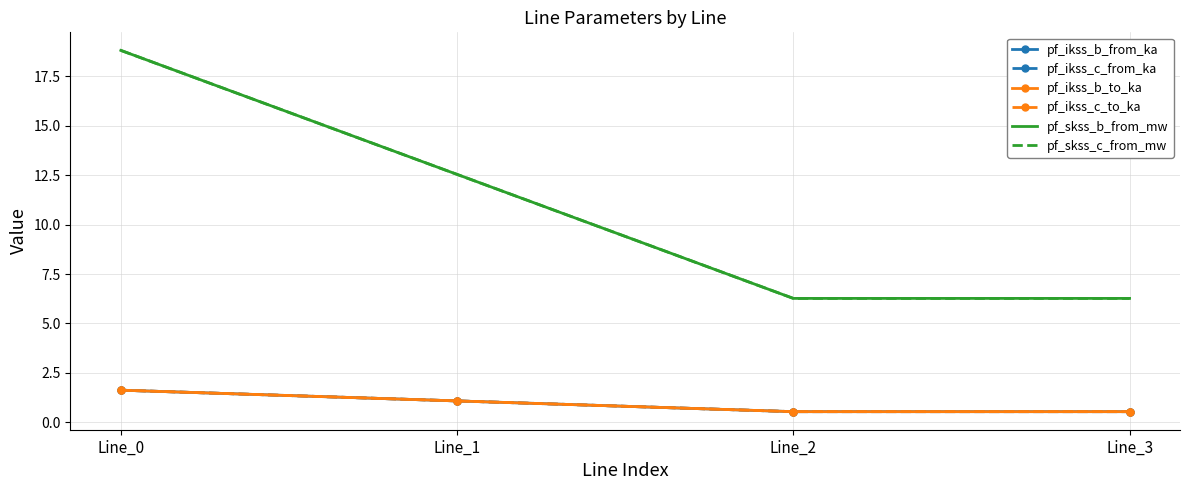

In pf_skss_c_from_mw, how many points are lower than both neighbors (excluding endpoints)?

1